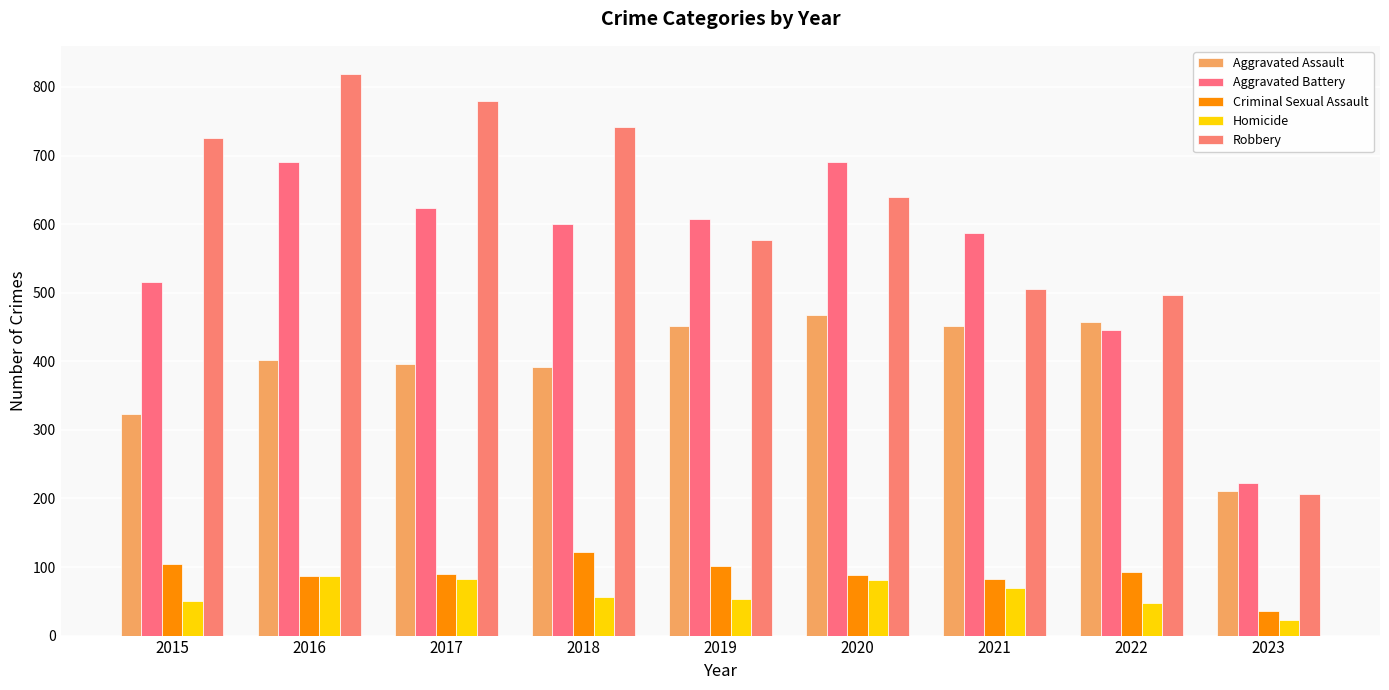

At which label does Aggravated Assault first exceed 402?

2019